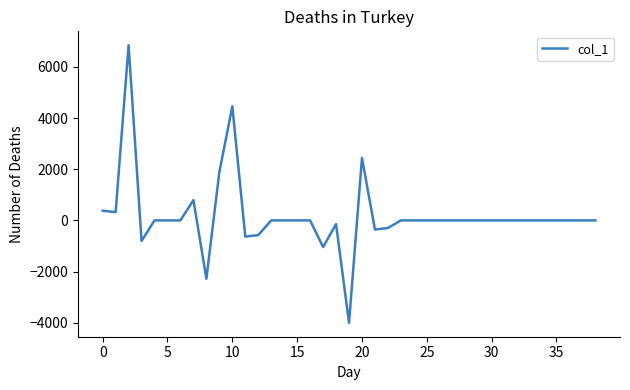

What is the minimum value shown in the chart?

-4006.3